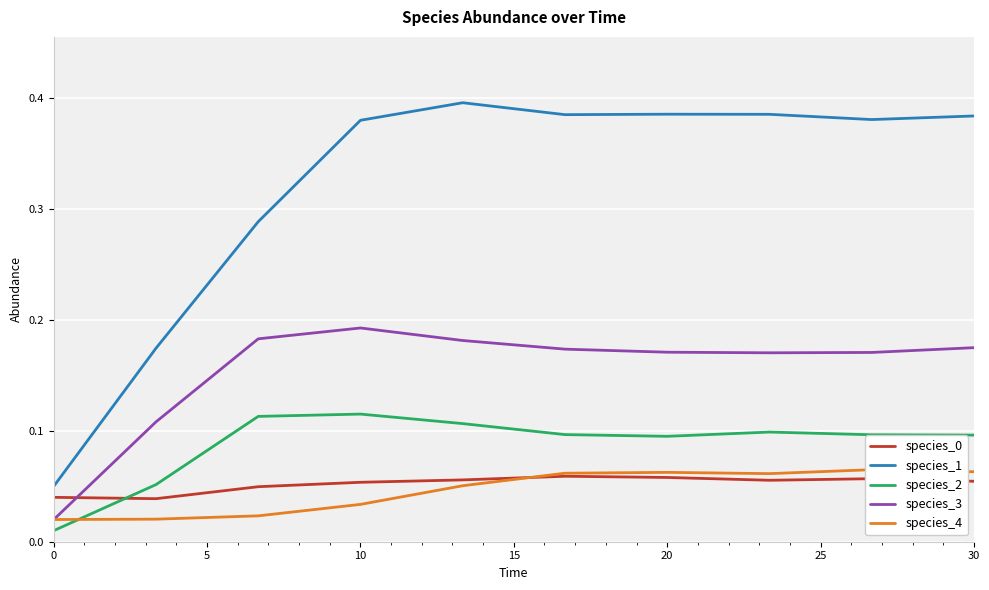

True or false: species_1 and species_3 cross at least once.

False